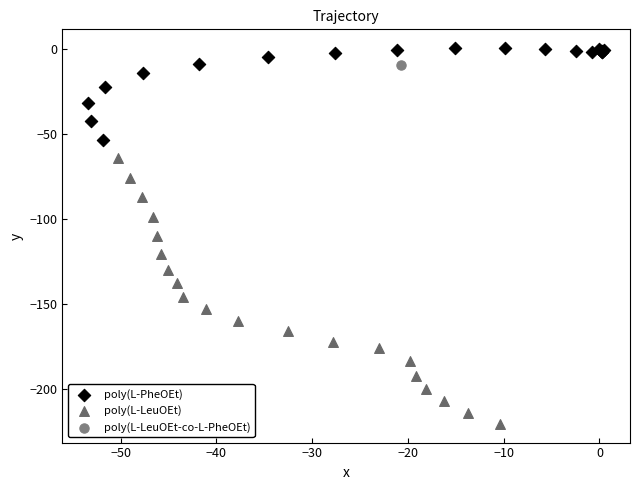

Which series reaches the maximum Y coordinate?

poly(L-PheOEt)